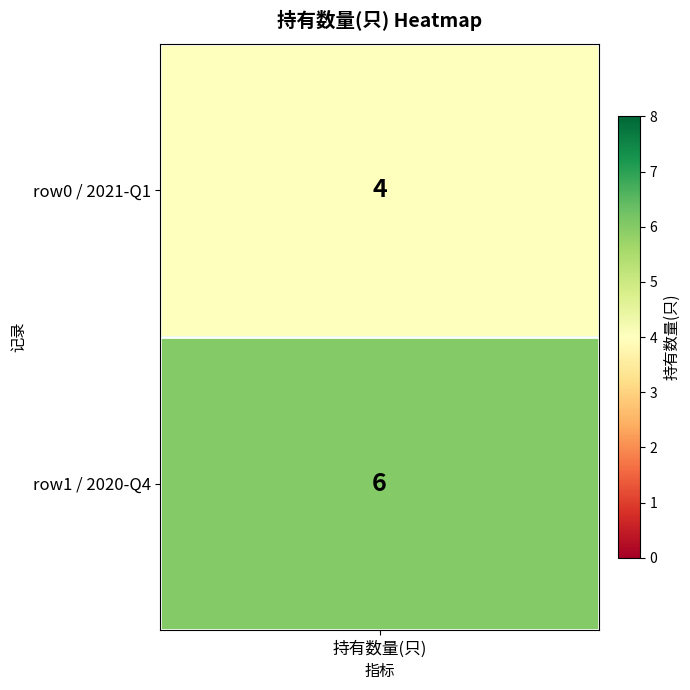

How many 0 values are between 4 and 6?

2